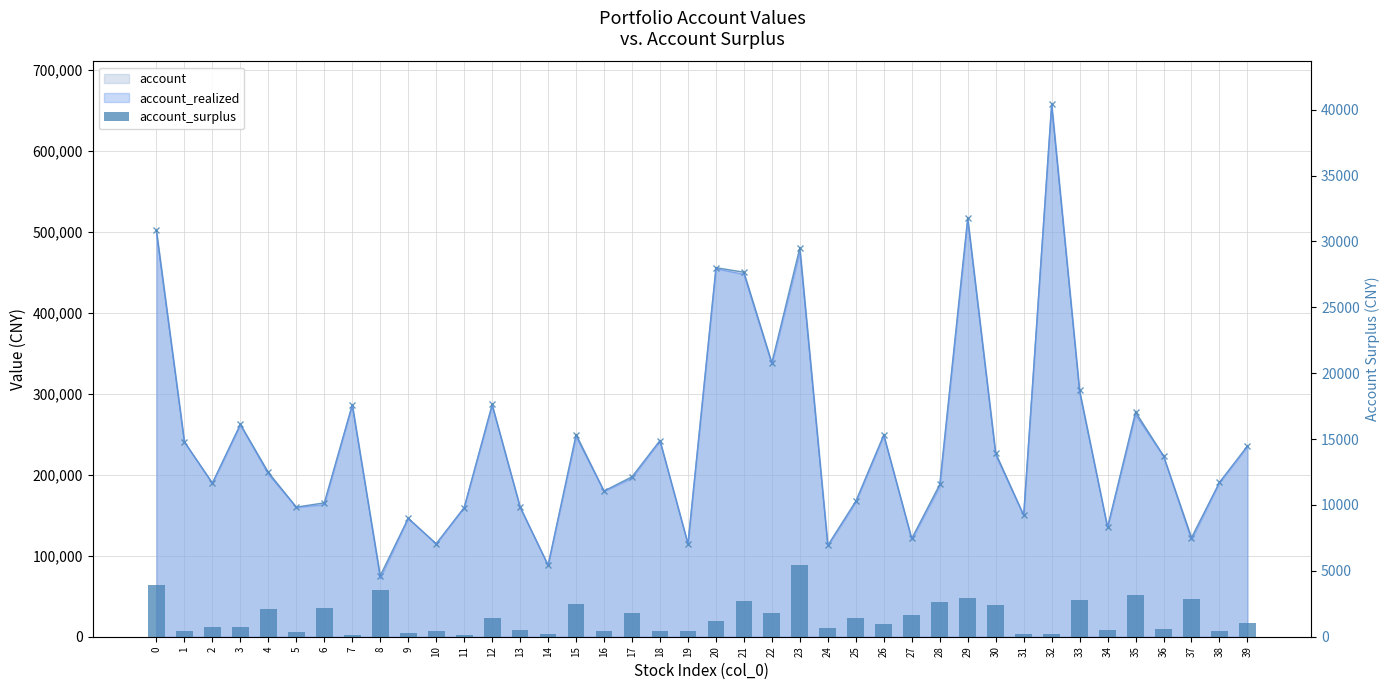

The chart shows a value of 2123.2 at 4. True or false?

True